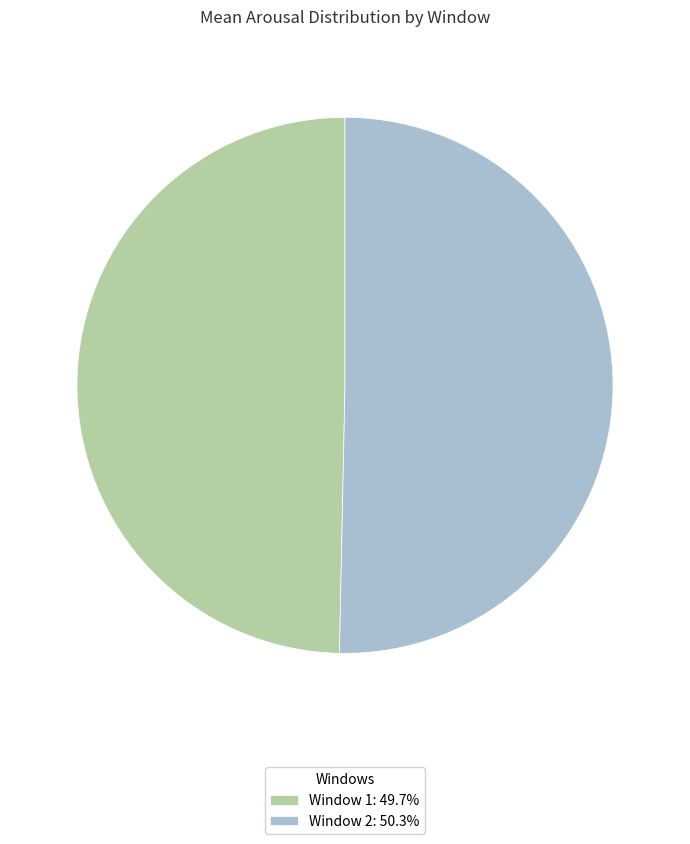

Does any single category account for the majority?

Yes